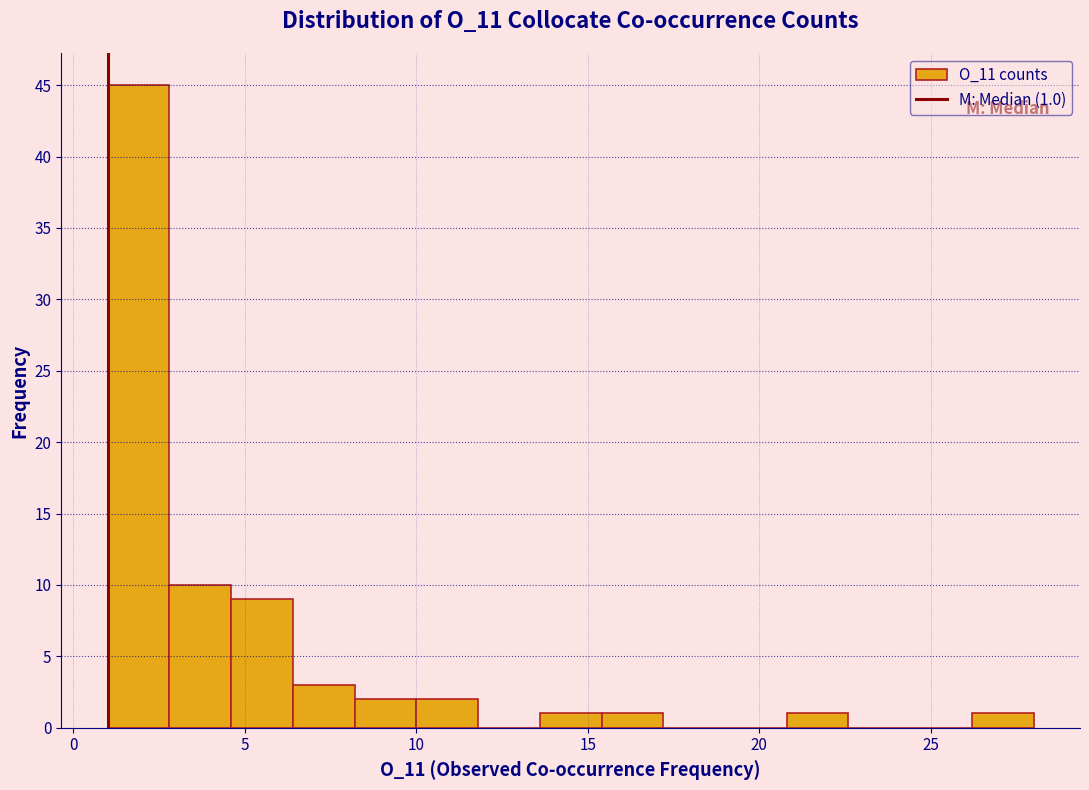

Around what value on the x-axis is the tallest bar? Give the approximate position of its centre, as read against the axis.

2.0